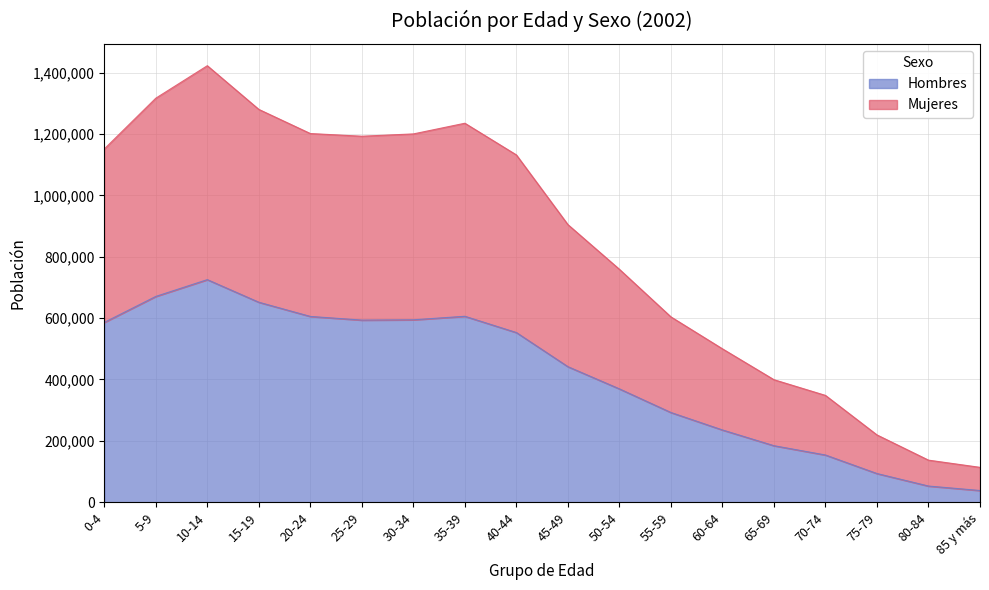

What is the highest value of the Hombres series?

725364